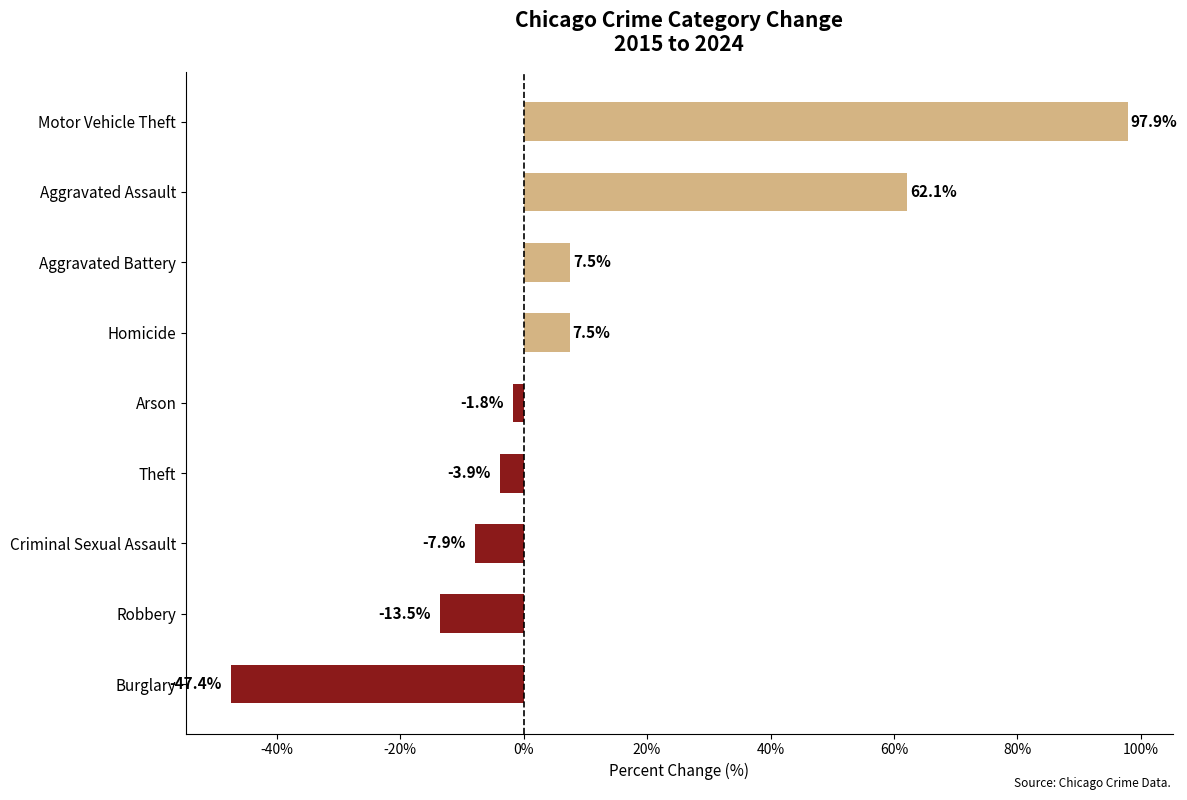

What is the average value?

11.2